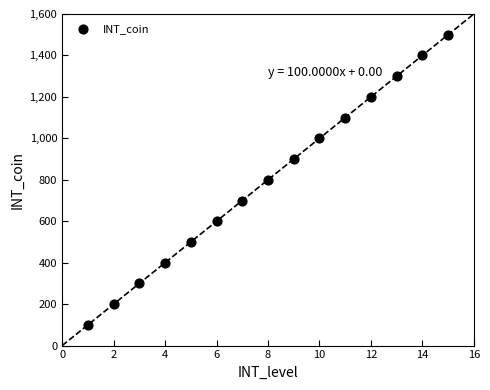

What is the range of Y values (max minus min)?

1400